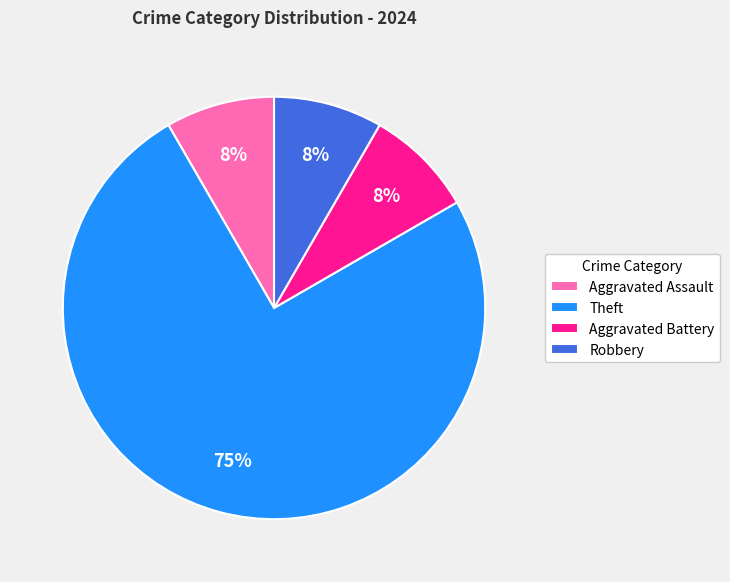

Which has a higher value, Aggravated Battery or Theft?

Theft